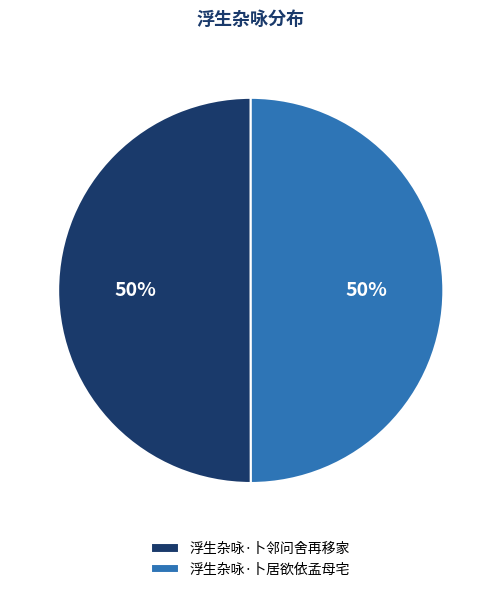

Approximately how many times larger is the value at 浮生杂咏·卜邻问舍再移家 compared to 浮生杂咏·卜居欲依孟母宅?

1.0